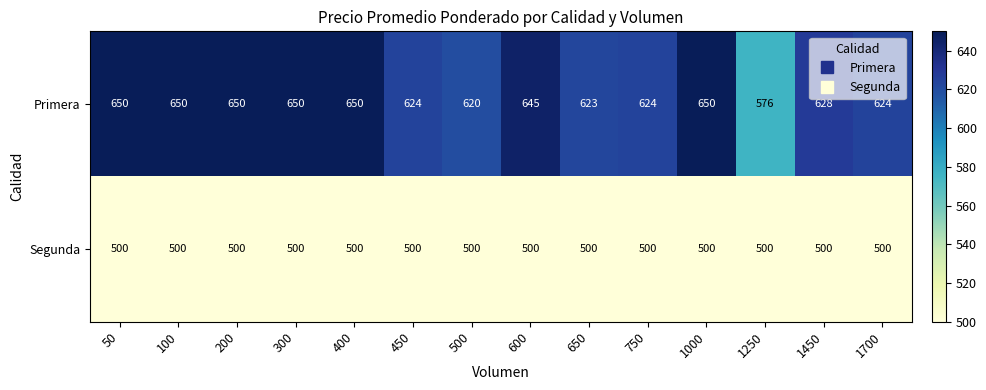

Reading left to right, what are all the values shown in this chart?

Primera: 50=650	100=650	200=650	300=650	400=650	450=624	500=620	600=645	650=623	750=624	1000=650	1250=576	1450=628	1700=624
Segunda: 50=500	100=500	200=500	300=500	400=500	450=500	500=500	600=500	650=500	750=500	1000=500	1250=500	1450=500	1700=500